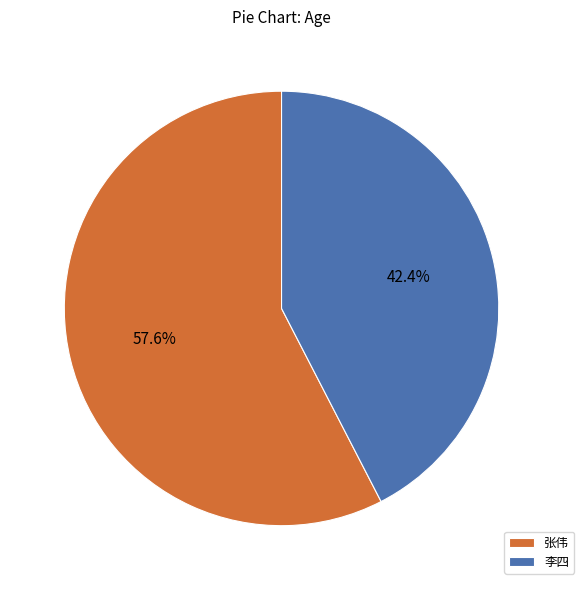

What is the smallest slice in the pie chart?

李四